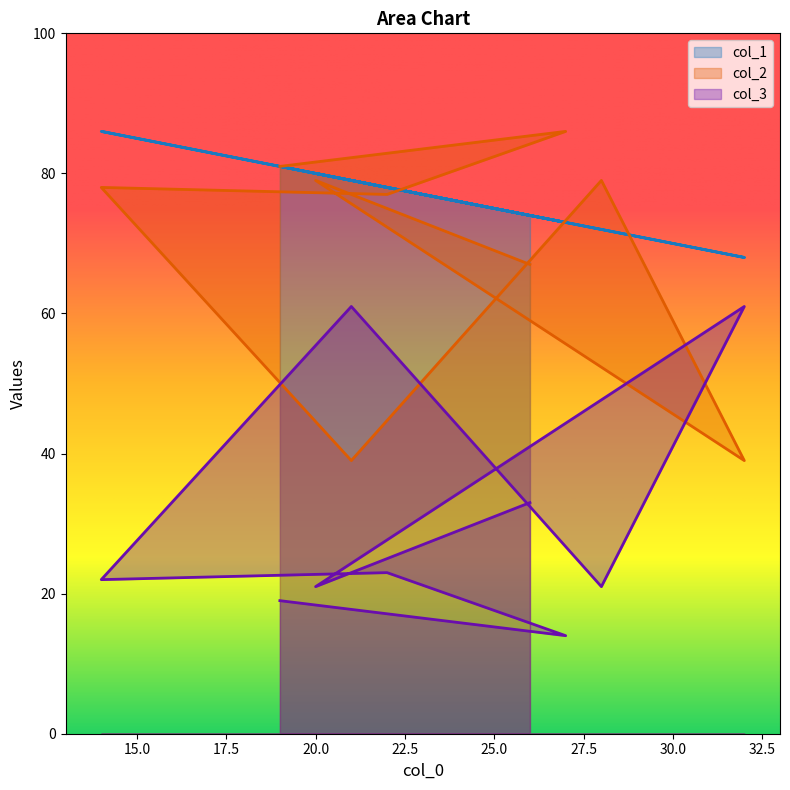

Rank the series at 19 from highest to lowest value.

col_1, col_2, col_3